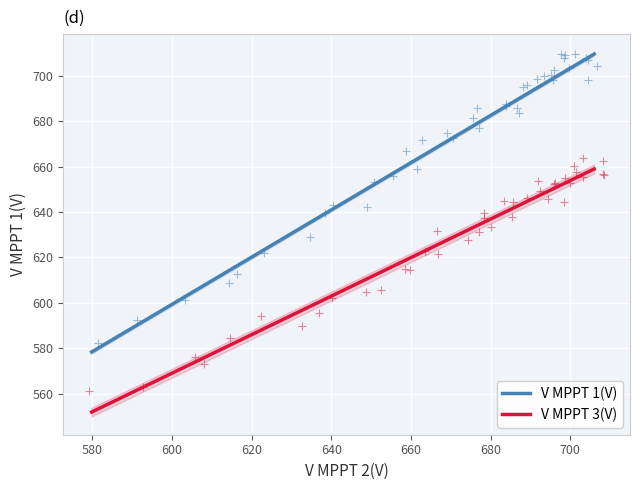

Which series reaches the maximum Y coordinate?

V MPPT 1(V)